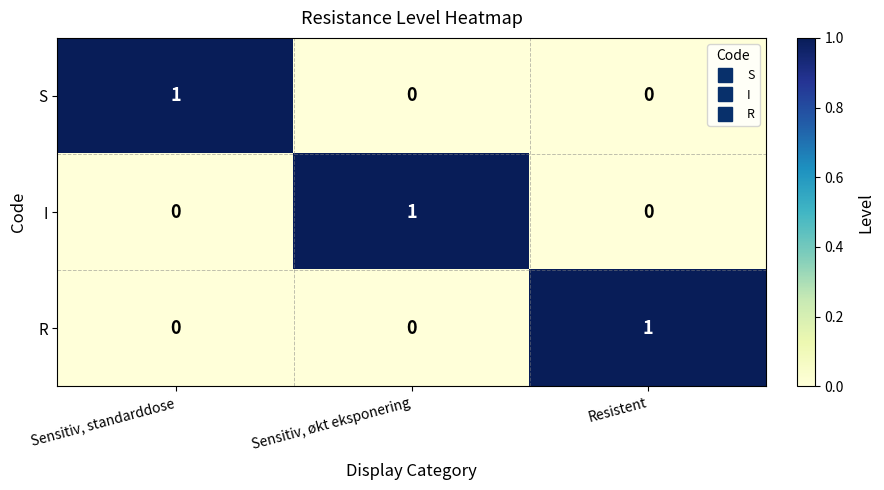

How many categories are shown in the chart?

3